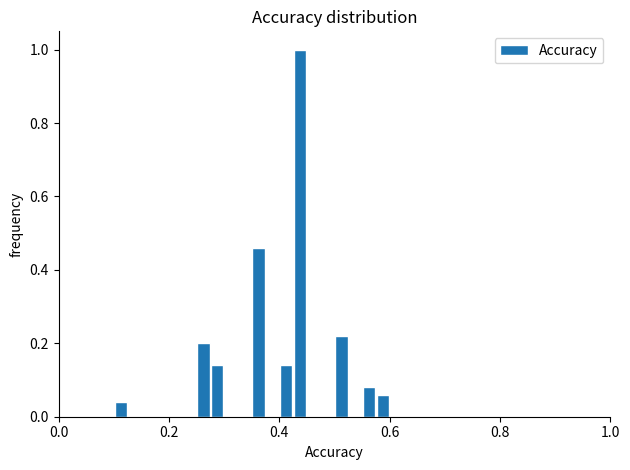

Read against the x-axis, roughly where is the centre of the tallest bar?

0.44